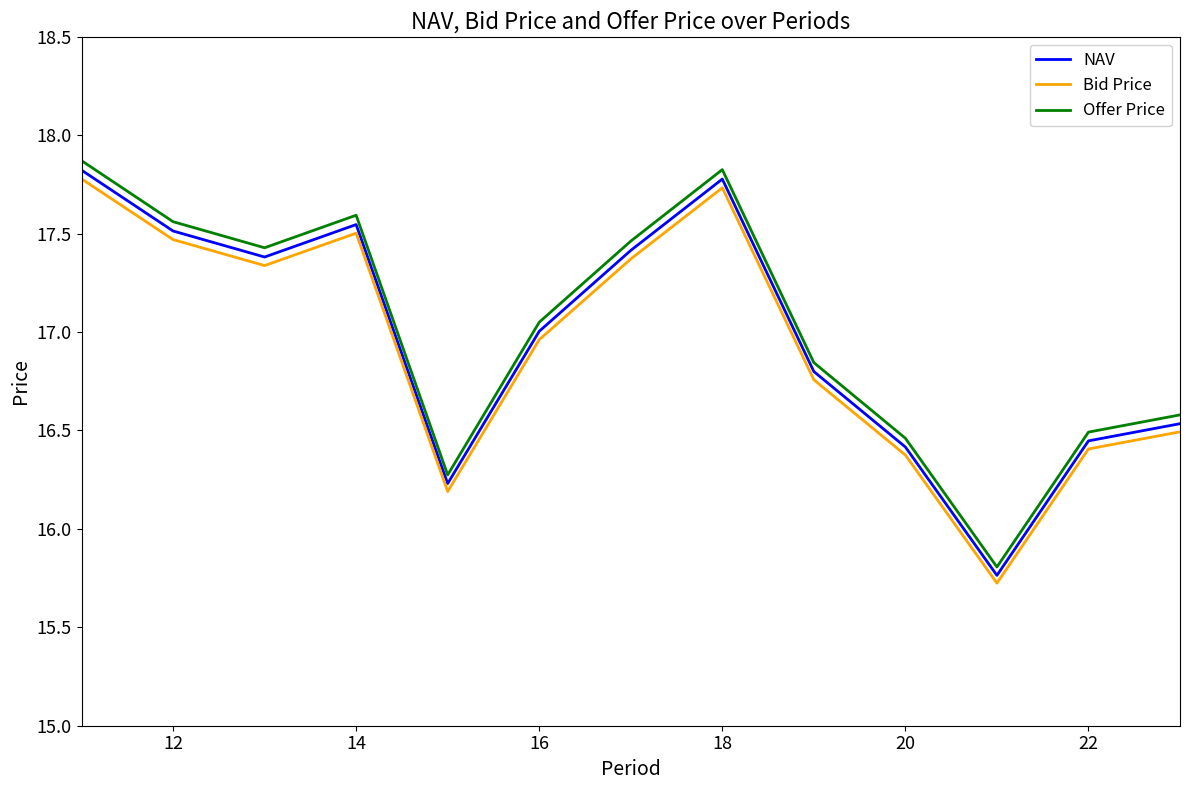

How many interior local peaks does the Bid Price series have?

2